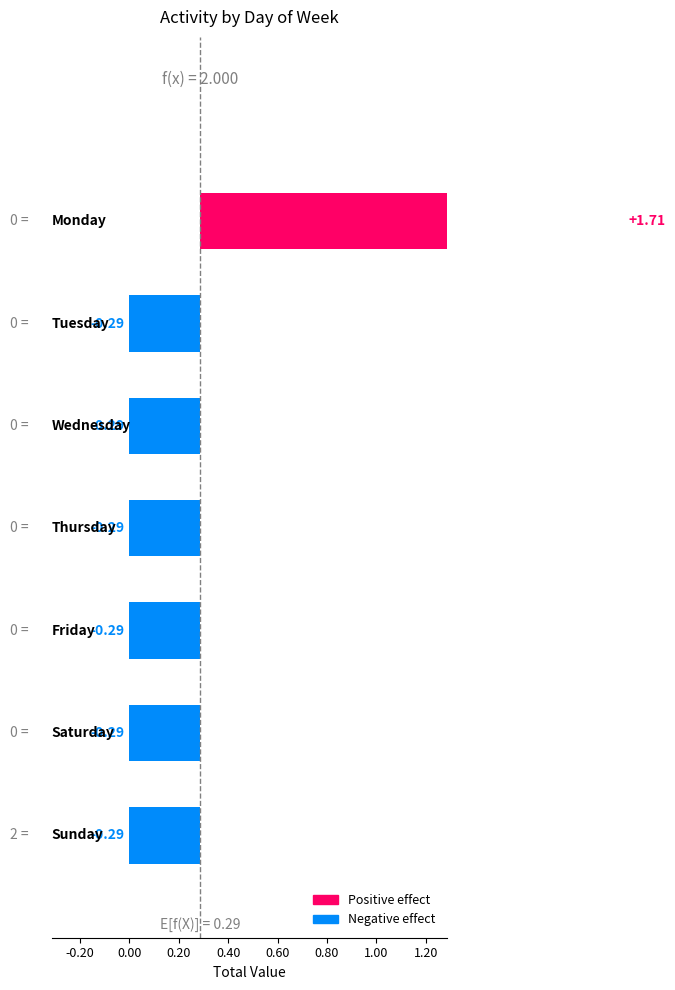

How many bars are there in total?

7